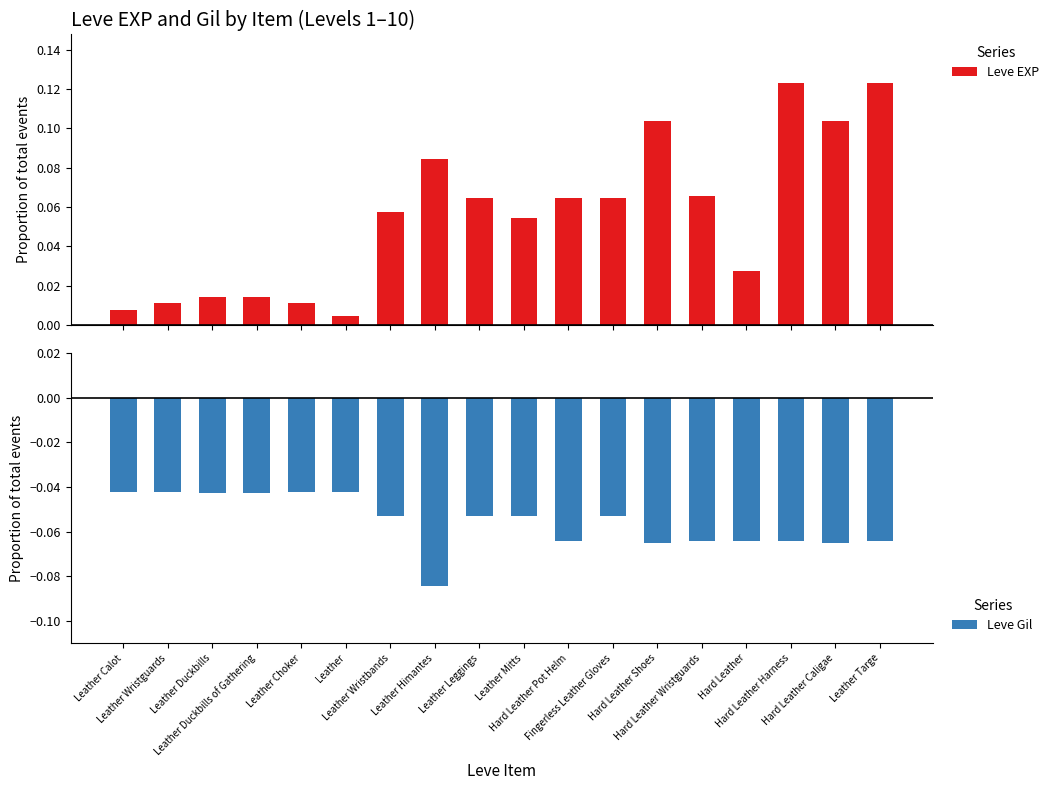

What is the greatest value displayed?

0.1